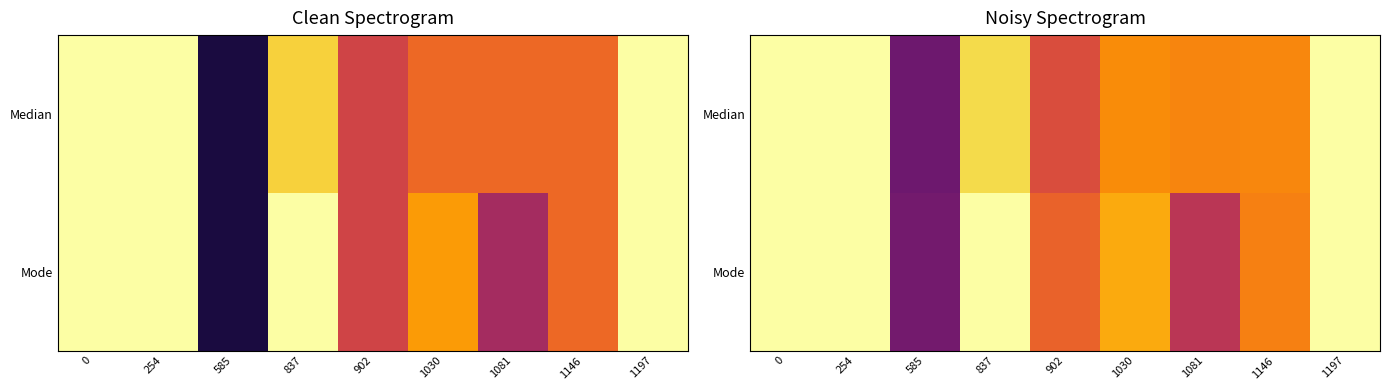

Between 1081 and 1146, which series saw the biggest shift?

Mode